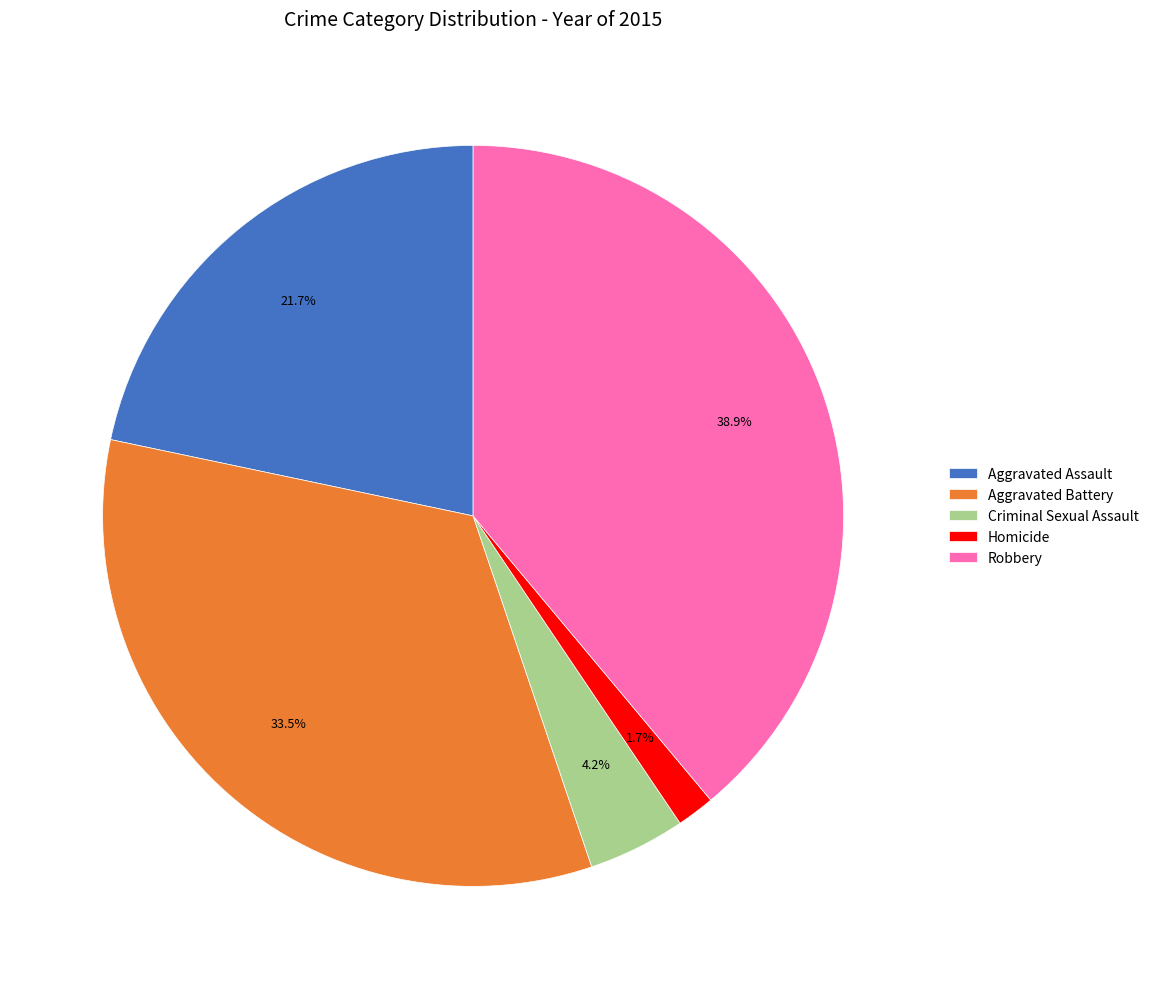

What portion of the pie excludes Criminal Sexual Assault?

95.8%